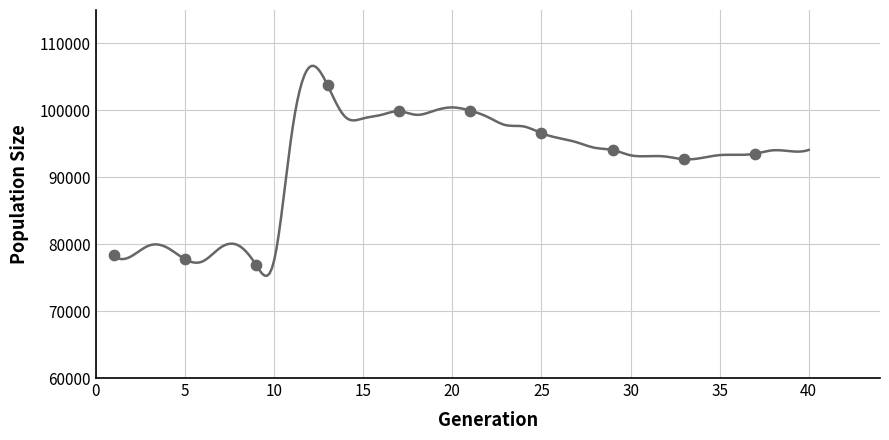

What Y value in the scatter plot is closest to 90293?

92691